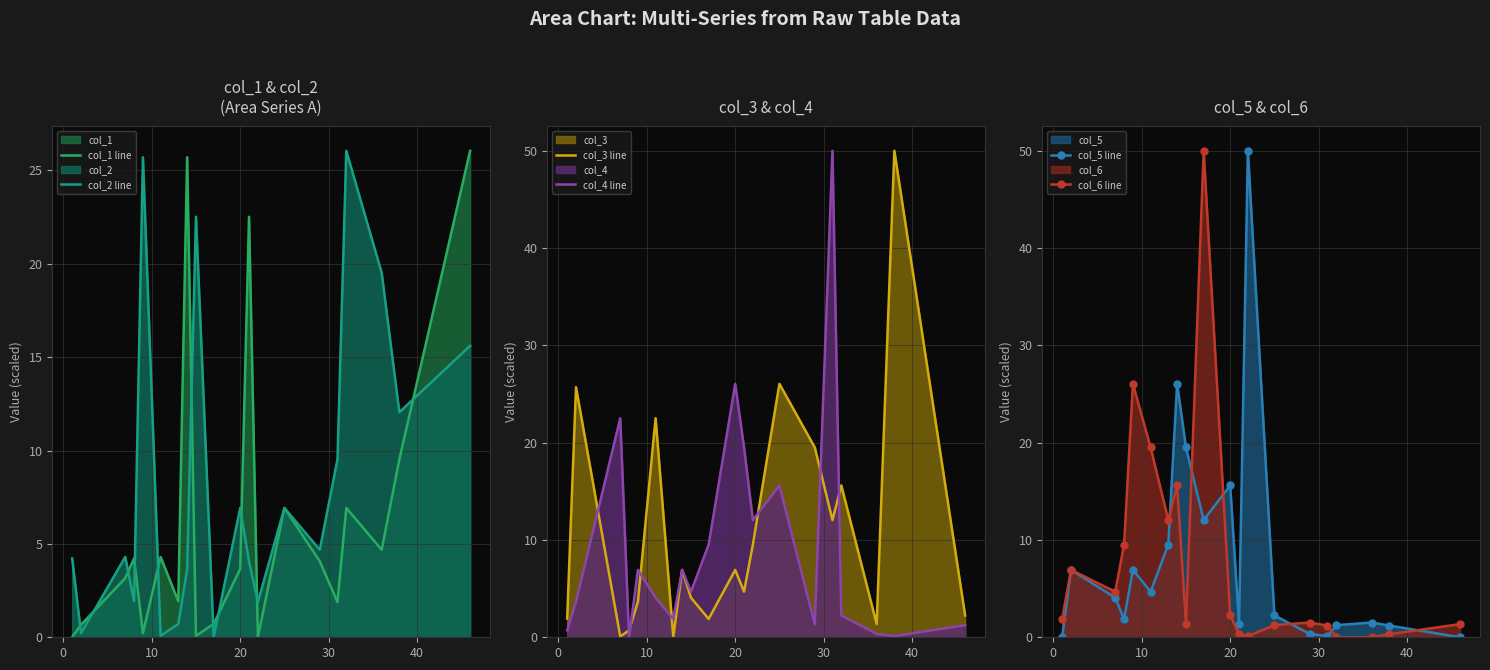

Reading left to right, what are all the values shown in this chart?

col_1 line: 0.0	0.7	3.2	4.2	0.2	4.3	1.9	25.7	0.1	0.7	3.7	22.5	0.0	6.9	4.1	1.9	6.9	4.7	9.5	26.0
col_2 line: 4.2	0.2	4.3	1.9	25.7	0.1	0.7	3.7	22.5	0.0	6.9	4.1	1.9	6.9	4.7	9.5	26.0	19.5	12.0	15.6
col_3 line: 1.9	25.7	0.1	0.7	3.7	22.5	0.0	6.9	4.1	1.9	6.9	4.7	9.5	26.0	19.5	12.0	15.6	1.3	50.0	2.2
col_4 line: 0.7	3.7	22.5	0.0	6.9	4.1	1.9	6.9	4.7	9.5	26.0	19.5	12.0	15.6	1.3	50.0	2.2	0.3	0.1	1.2
col_5 line: 0.0	6.9	4.1	1.9	6.9	4.7	9.5	26.0	19.5	12.0	15.6	1.3	50.0	2.2	0.3	0.1	1.2	1.5	1.2	0.0
col_6 line: 1.9	6.9	4.7	9.5	26.0	19.5	12.0	15.6	1.3	50.0	2.2	0.3	0.1	1.2	1.5	1.2	0.0	0.0	0.3	1.4